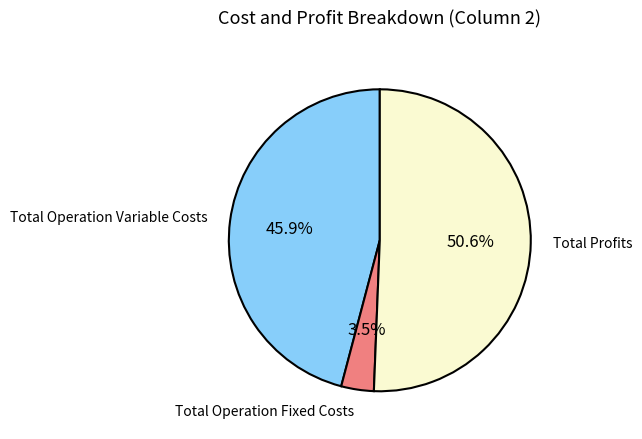

Count the number of slices in the pie.

3